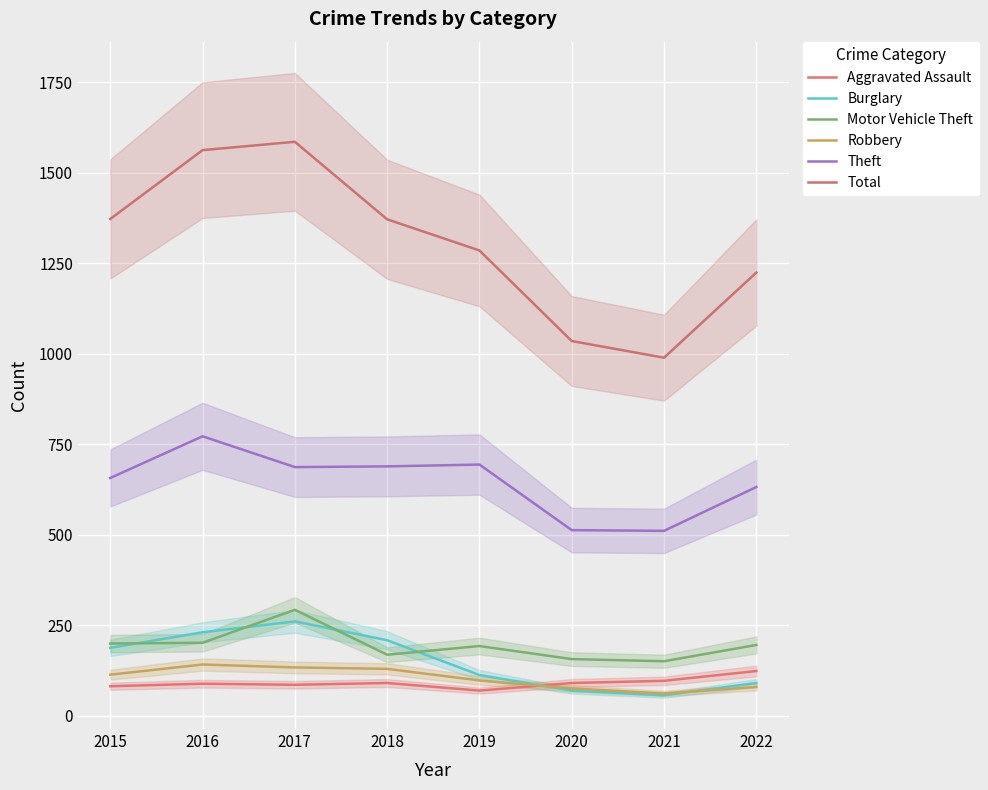

What is the difference between the maximum and minimum values in the Total series?

596